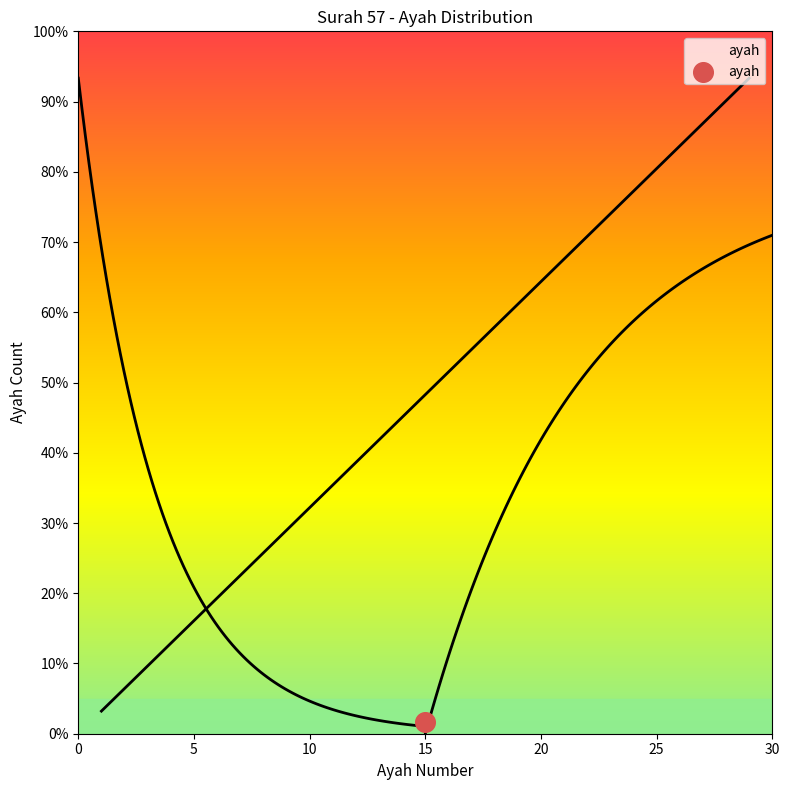

What is the change in value from 22 to 25?

+2.9